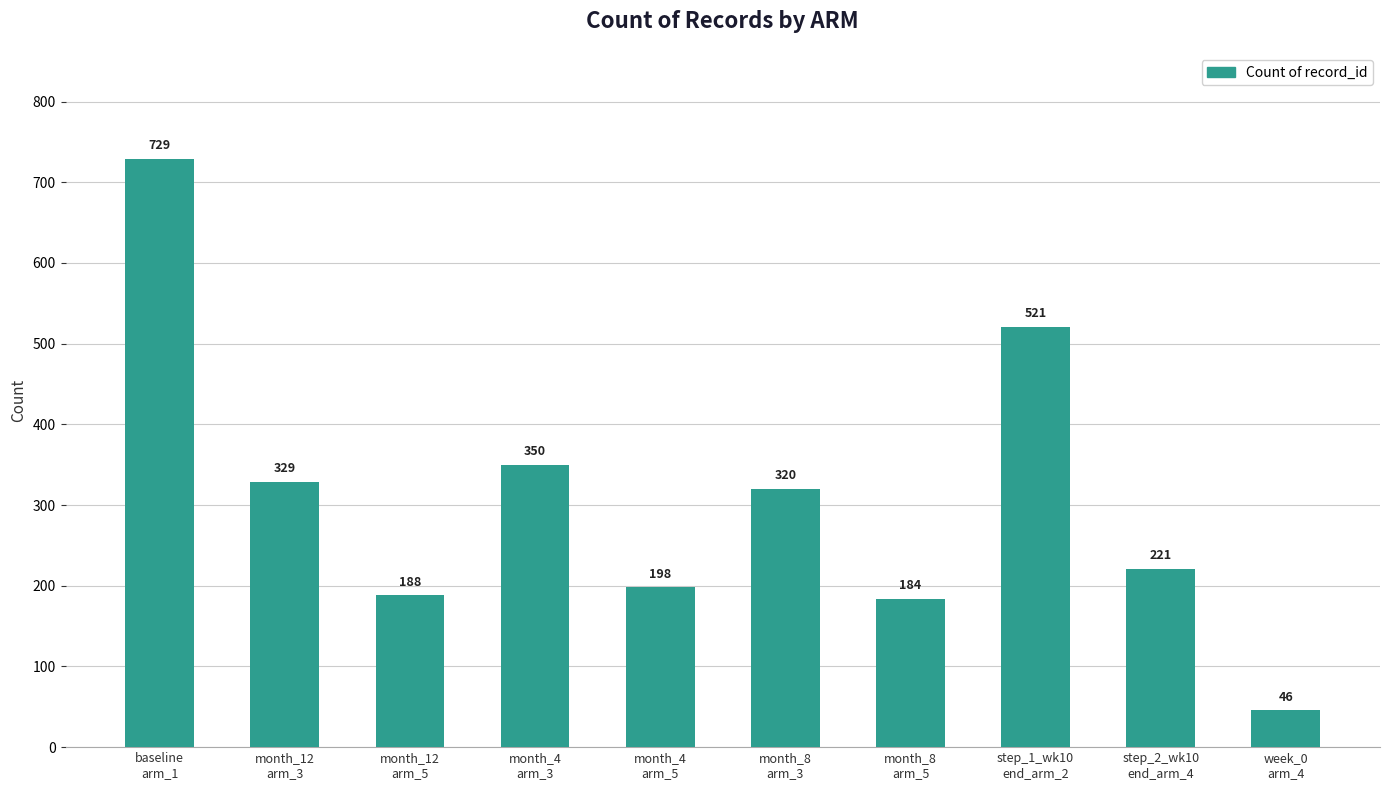

How many values are below 320?

5